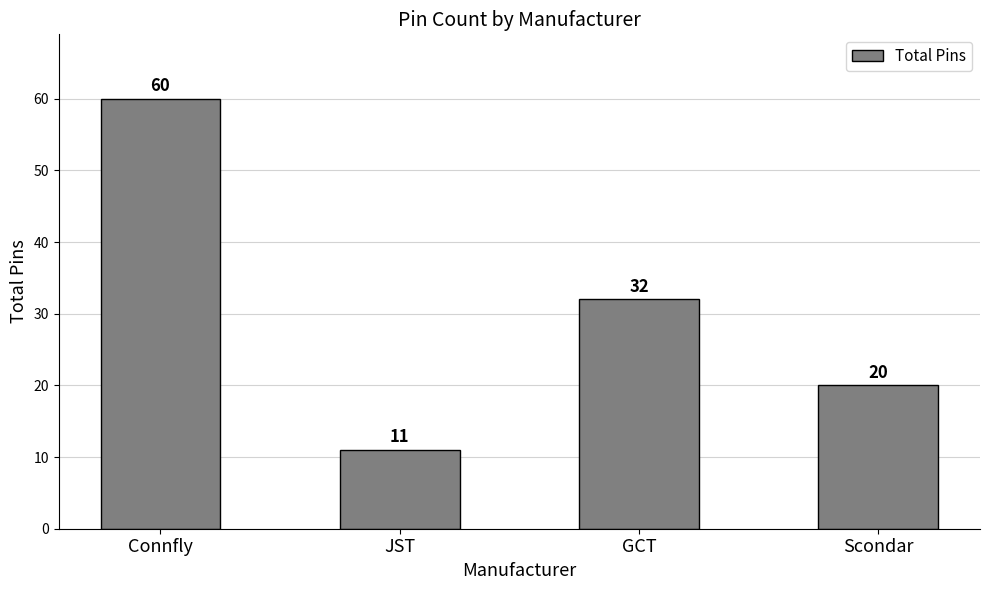

Which label corresponds to the smallest value in the chart?

JST